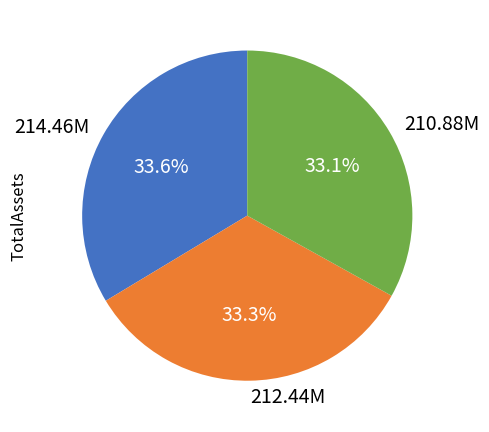

Count the number of slices in the pie.

3